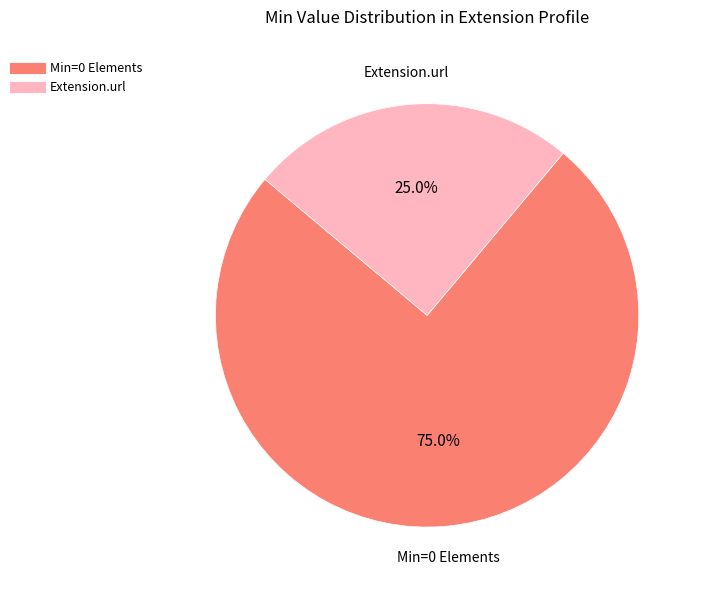

Is there a majority slice in this chart?

Yes